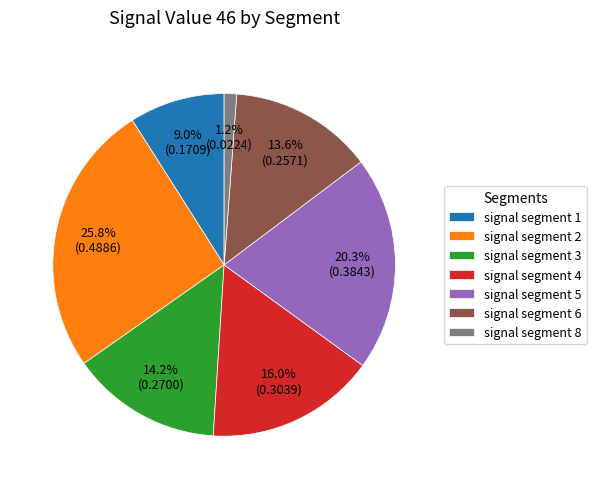

To the nearest percent, what portion does signal segment 5 represent?

20%